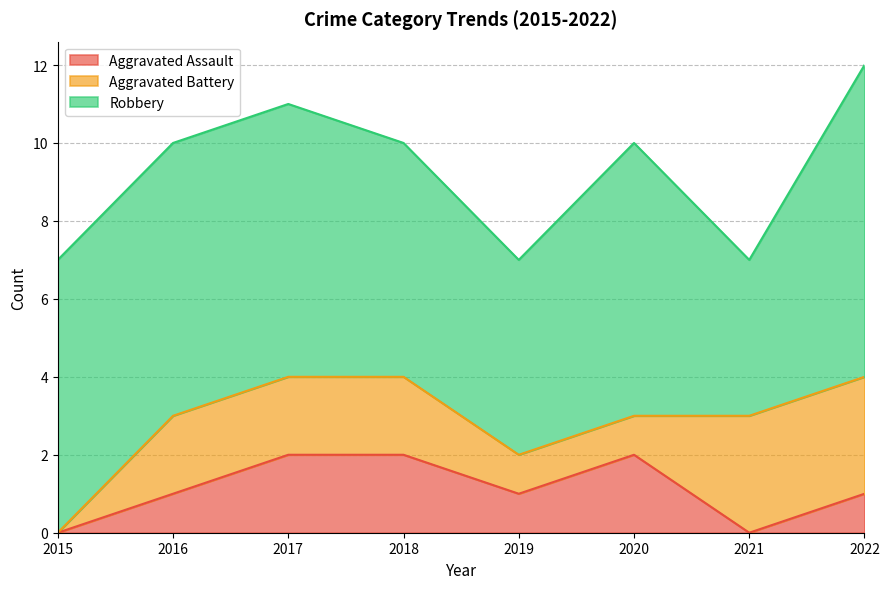

Rank the series at 2021 from lowest to highest value.

Aggravated Assault, Aggravated Battery, Robbery